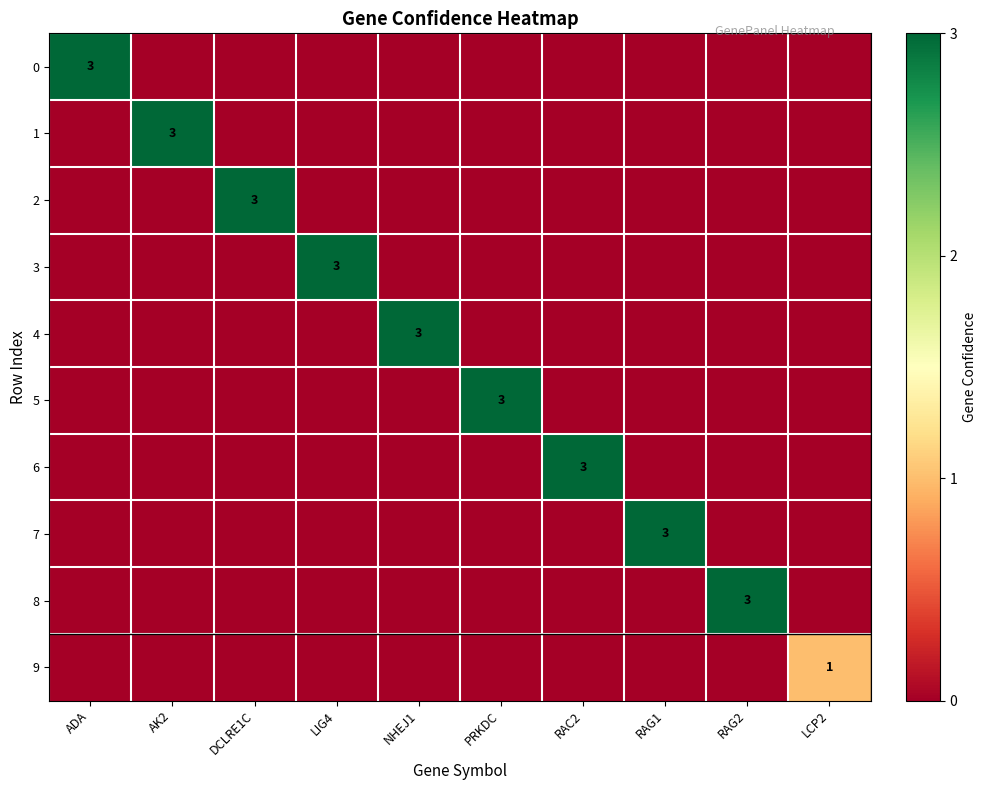

True or false: 8 has a value of 1 at RAG2.

False